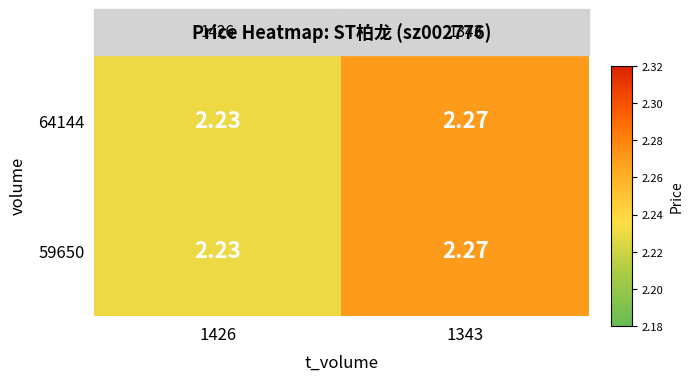

Is the value of 59650 at 1426 greater than the value of 64144 at 1343?

No